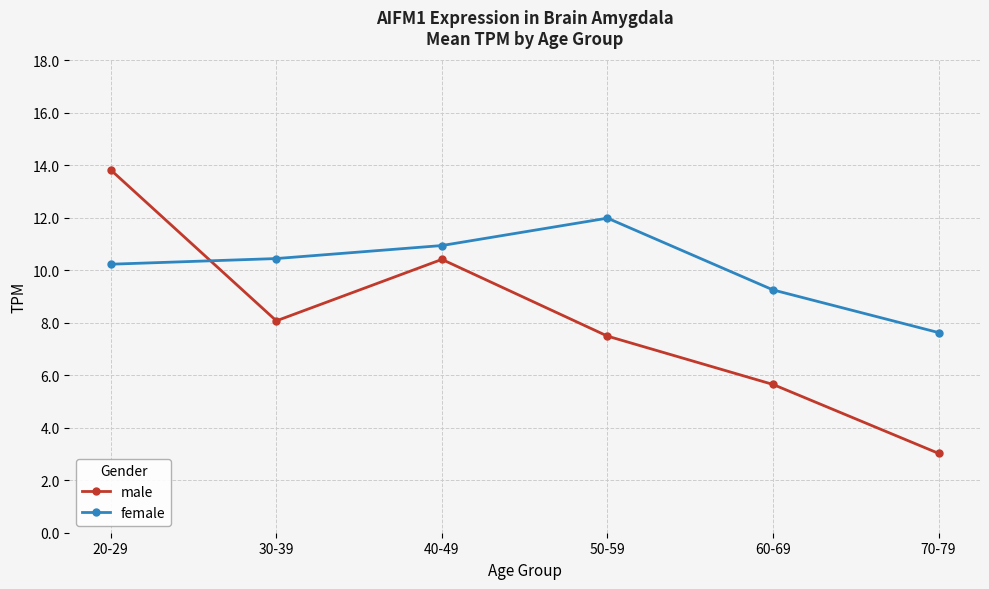

What is the label of the 1st point from the right?

70-79